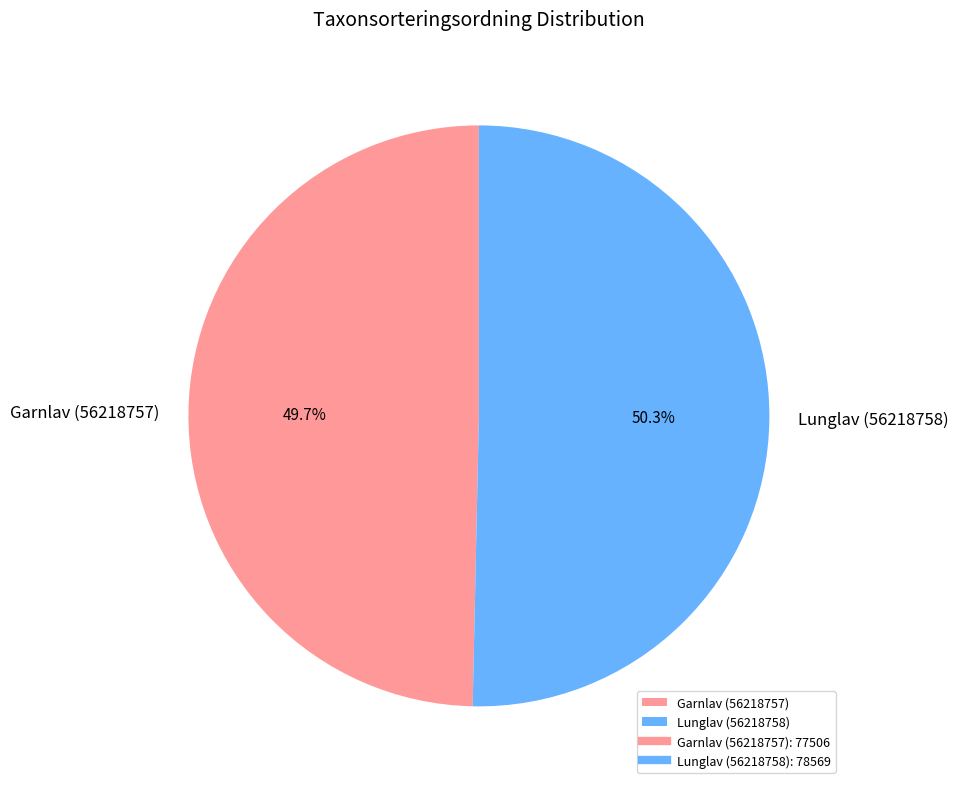

How many segments does this pie chart have?

2